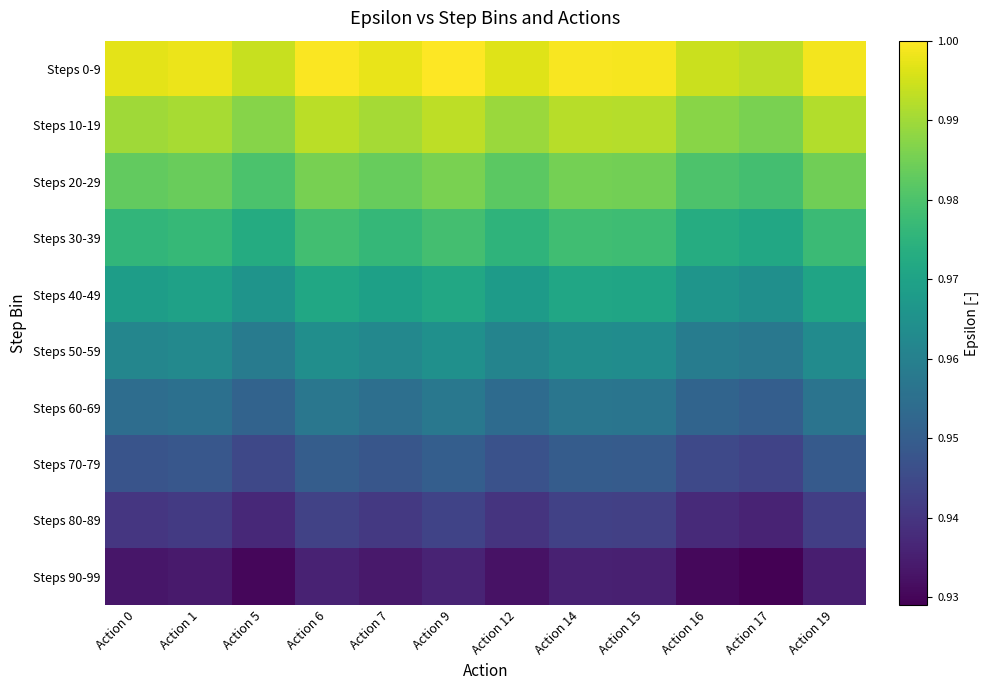

Reading right to left, list all the values displayed in this chart.

Steps 0-9: Action 19=1.0	Action 17=1.0	Action 16=1.0	Action 15=1.0	Action 14=1.0	Action 12=1.0	Action 9=1.0	Action 7=1.0	Action 6=1.0	Action 5=1.0	Action 1=1.0	Action 0=1.0
Steps 10-19: Action 19=1.0	Action 17=1.0	Action 16=1.0	Action 15=1.0	Action 14=1.0	Action 12=1.0	Action 9=1.0	Action 7=1.0	Action 6=1.0	Action 5=1.0	Action 1=1.0	Action 0=1.0
Steps 20-29: Action 19=1.0	Action 17=1.0	Action 16=1.0	Action 15=1.0	Action 14=1.0	Action 12=1.0	Action 9=1.0	Action 7=1.0	Action 6=1.0	Action 5=1.0	Action 1=1.0	Action 0=1.0
Steps 30-39: Action 19=1.0	Action 17=1.0	Action 16=1.0	Action 15=1.0	Action 14=1.0	Action 12=1.0	Action 9=1.0	Action 7=1.0	Action 6=1.0	Action 5=1.0	Action 1=1.0	Action 0=1.0
Steps 40-49: Action 19=1.0	Action 17=1.0	Action 16=1.0	Action 15=1.0	Action 14=1.0	Action 12=1.0	Action 9=1.0	Action 7=1.0	Action 6=1.0	Action 5=1.0	Action 1=1.0	Action 0=1.0
Steps 50-59: Action 19=1.0	Action 17=1.0	Action 16=1.0	Action 15=1.0	Action 14=1.0	Action 12=1.0	Action 9=1.0	Action 7=1.0	Action 6=1.0	Action 5=1.0	Action 1=1.0	Action 0=1.0
Steps 60-69: Action 19=1.0	Action 17=1.0	Action 16=1.0	Action 15=1.0	Action 14=1.0	Action 12=1.0	Action 9=1.0	Action 7=1.0	Action 6=1.0	Action 5=1.0	Action 1=1.0	Action 0=1.0
Steps 70-79: Action 19=0.9	Action 17=0.9	Action 16=0.9	Action 15=0.9	Action 14=0.9	Action 12=0.9	Action 9=1.0	Action 7=0.9	Action 6=1.0	Action 5=0.9	Action 1=0.9	Action 0=0.9
Steps 80-89: Action 19=0.9	Action 17=0.9	Action 16=0.9	Action 15=0.9	Action 14=0.9	Action 12=0.9	Action 9=0.9	Action 7=0.9	Action 6=0.9	Action 5=0.9	Action 1=0.9	Action 0=0.9
Steps 90-99: Action 19=0.9	Action 17=0.9	Action 16=0.9	Action 15=0.9	Action 14=0.9	Action 12=0.9	Action 9=0.9	Action 7=0.9	Action 6=0.9	Action 5=0.9	Action 1=0.9	Action 0=0.9